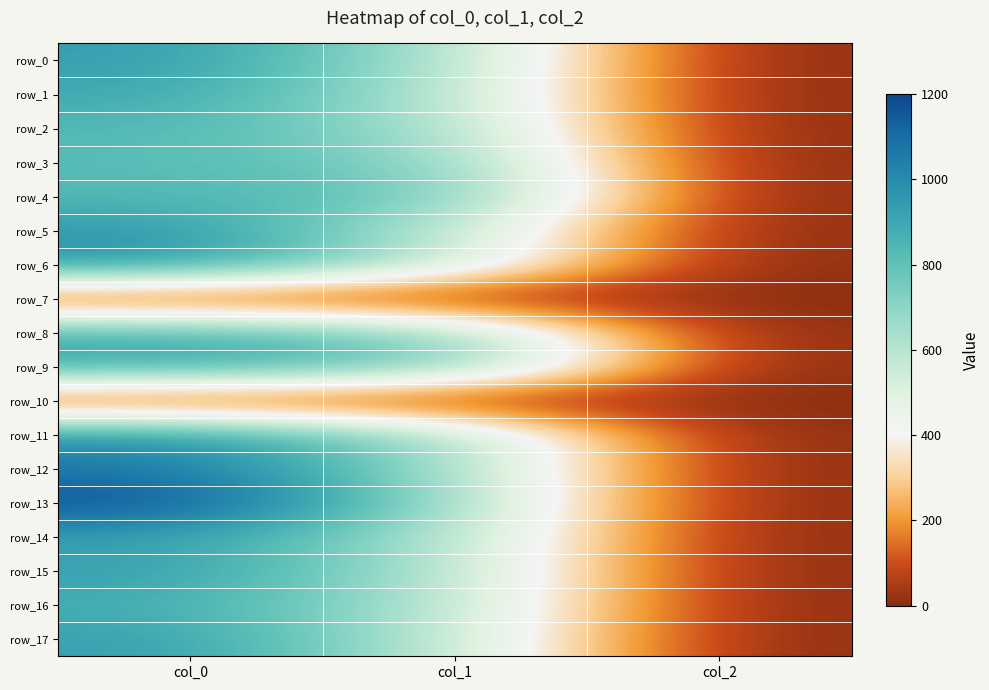

What is the average value of the row_3 series?

517.0